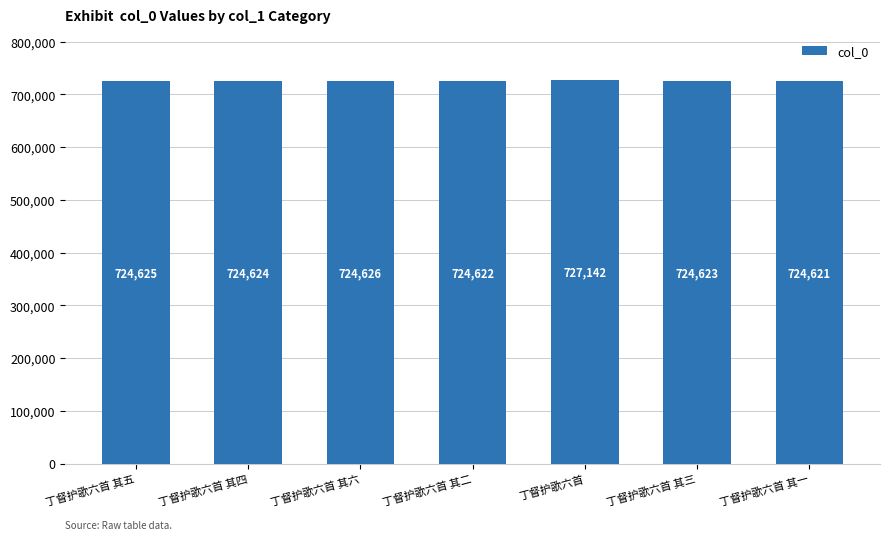

At which category does the chart reach its minimum across all series?

丁督护歌六首 其一